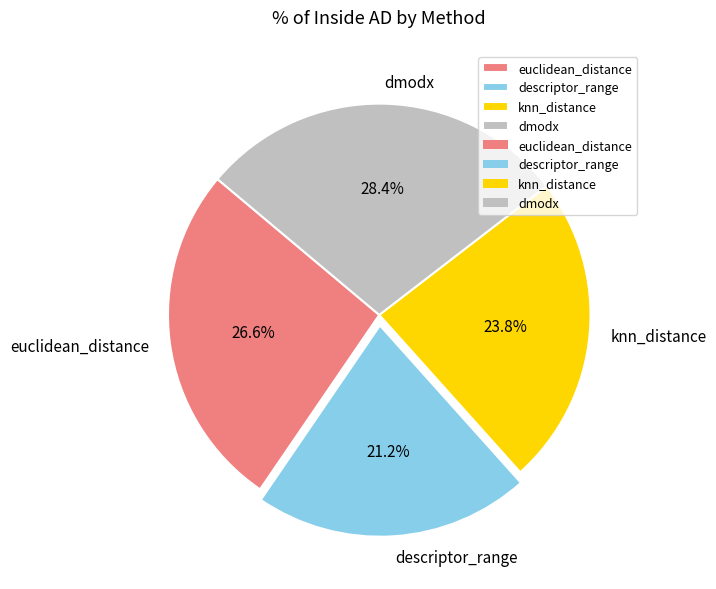

How many slices are in this pie chart?

4